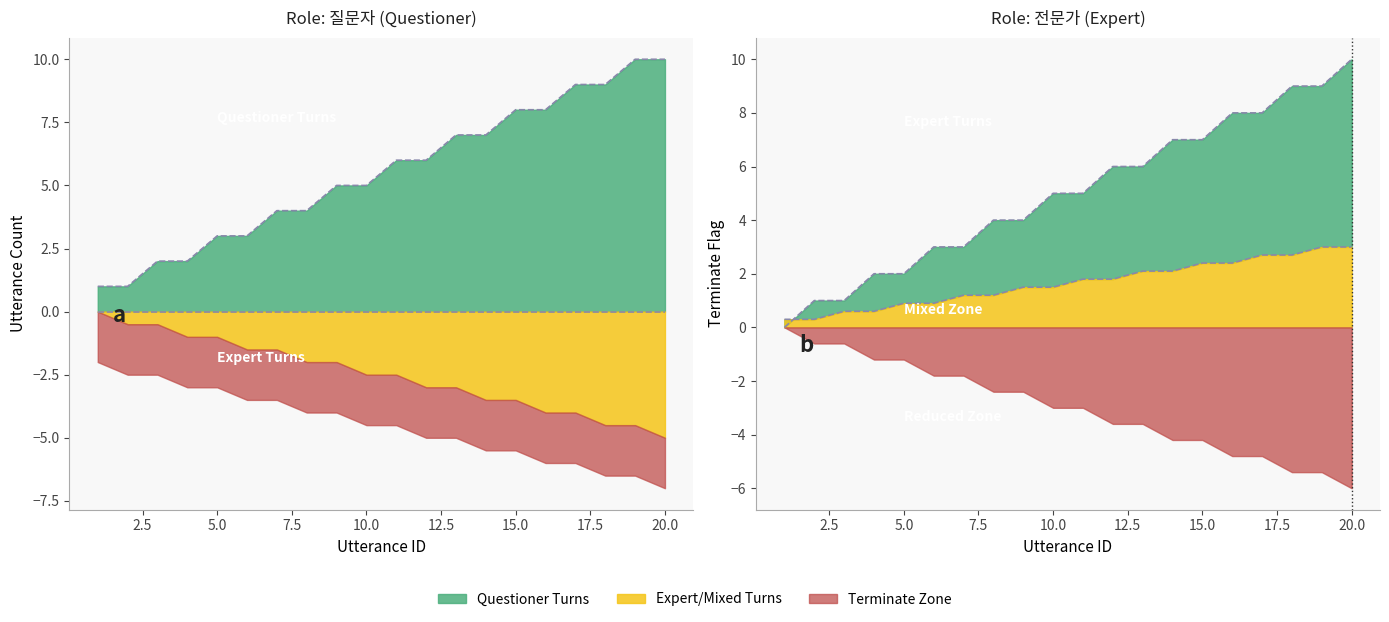

How many positive values are there?

19